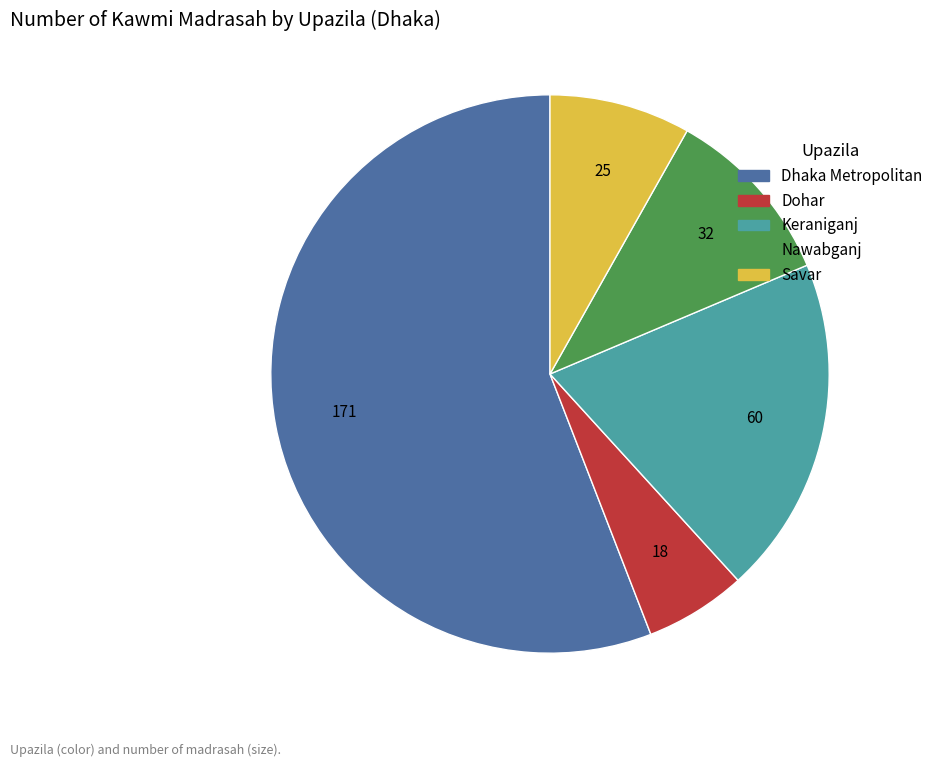

Is there any slice that represents more than half of the pie?

Yes